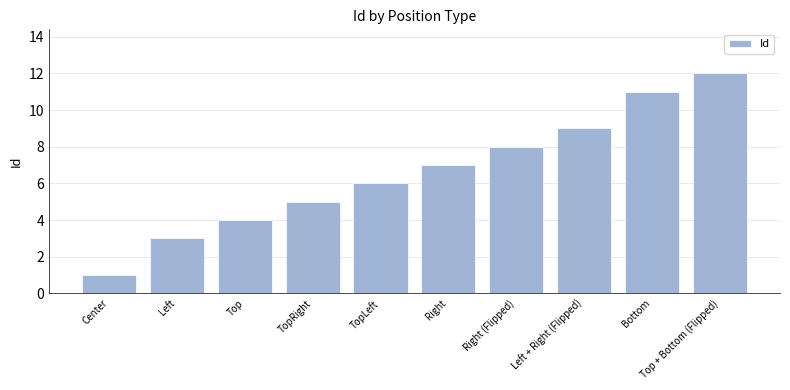

Is it true that the value at Top + Bottom (Flipped) is 3?

False